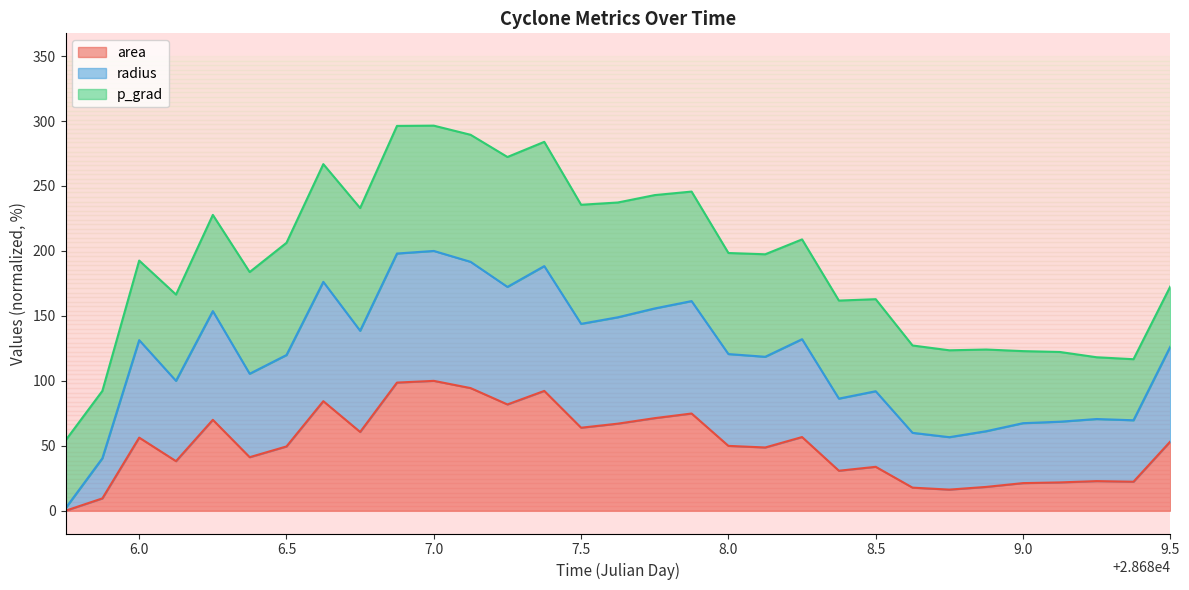

What is the maximum value for area?

100.0